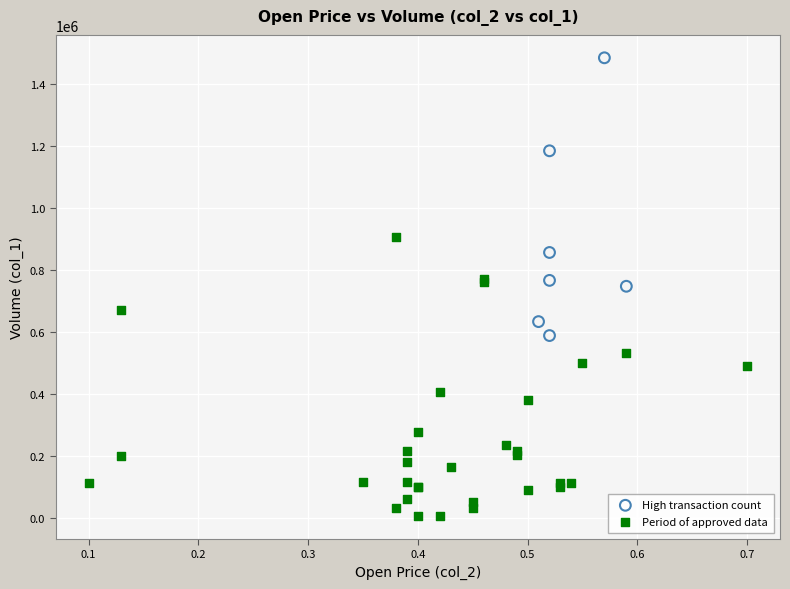

Which series contains the lowest Y value?

Period of approved data